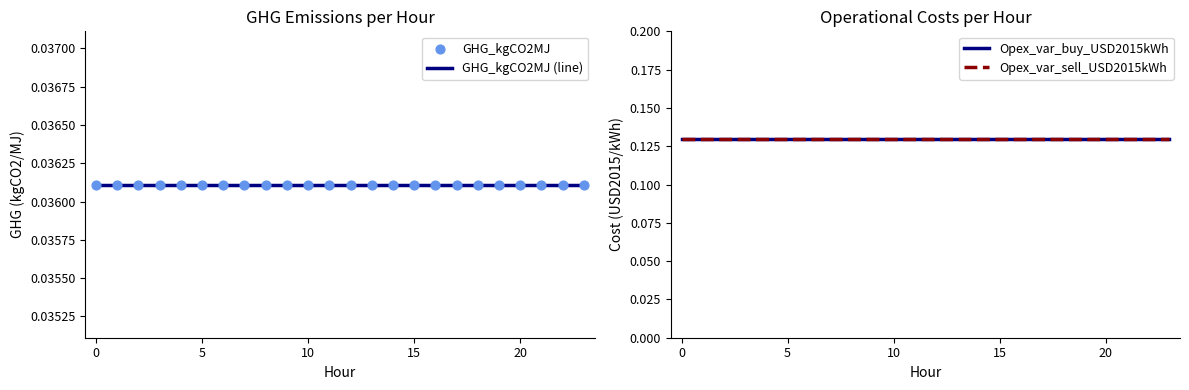

Which series contains the lowest Y value?

GHG_kgCO2MJ (line)